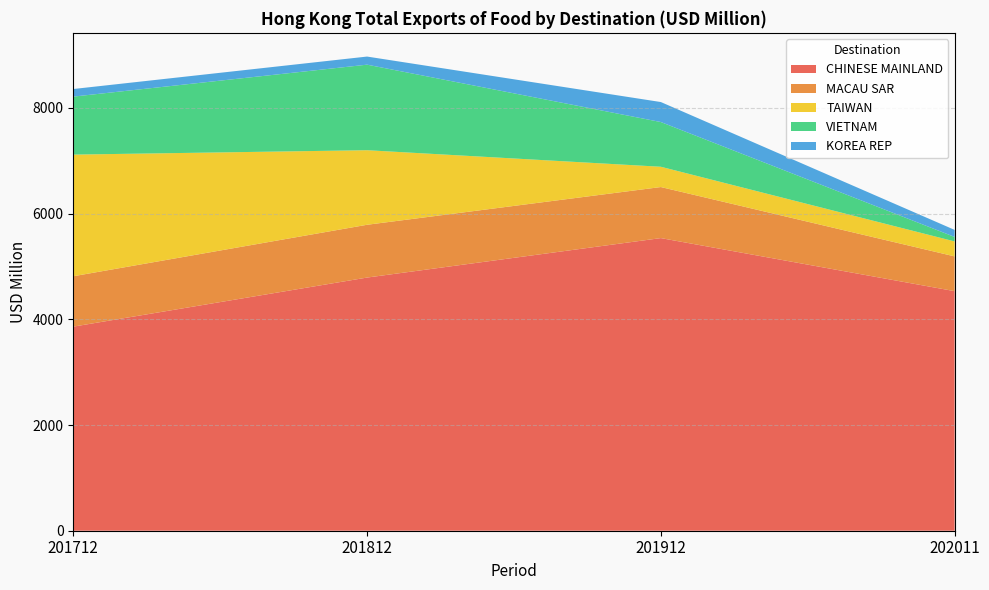

What is the total value across all series at 201912?

8112.8